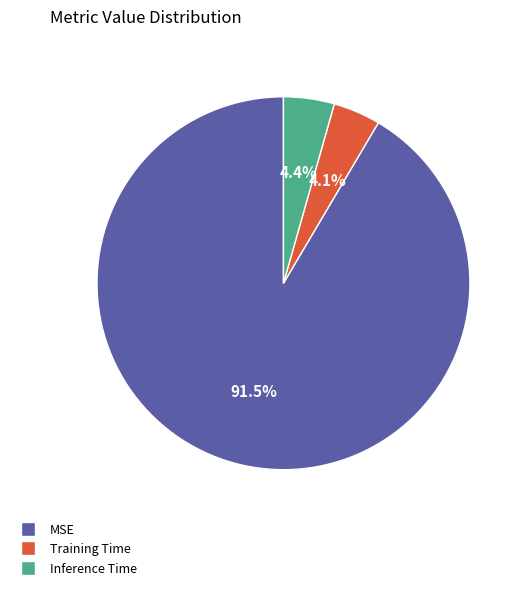

To the nearest percent, what is the combined percentage of MSE and Training Time?

96%